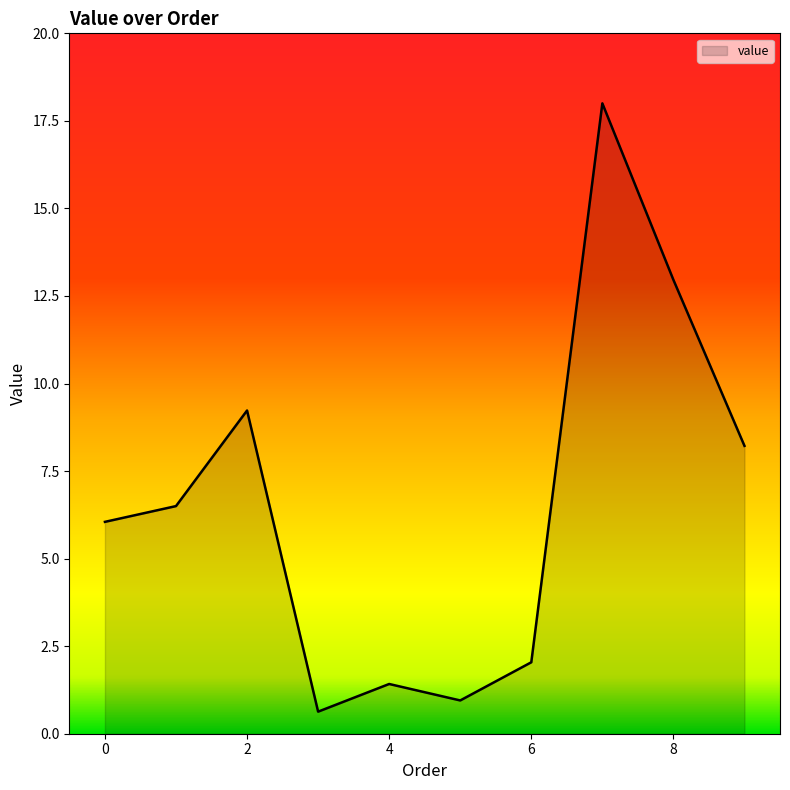

What is the smallest value displayed?

0.6